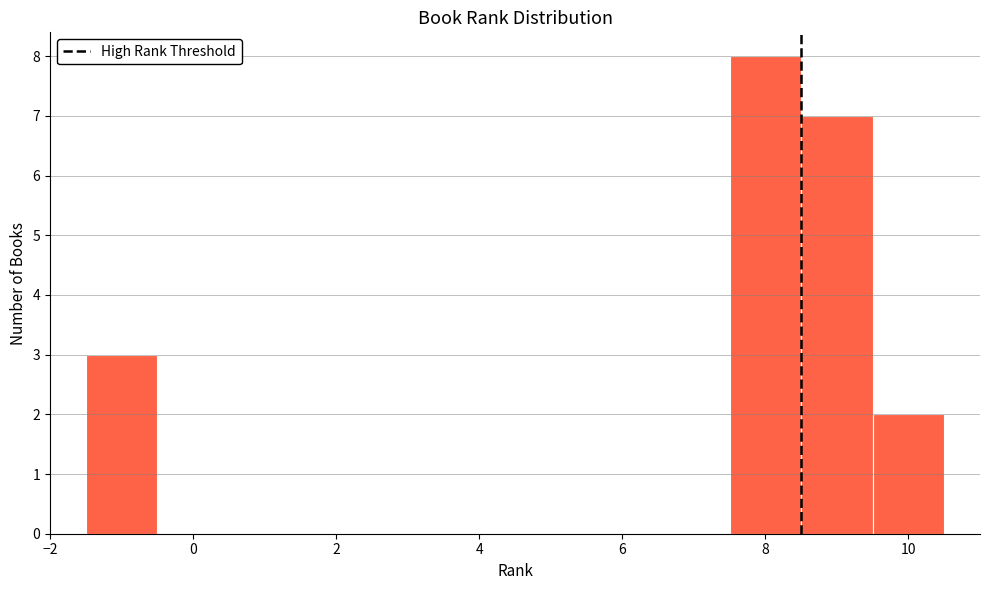

Which range on the x-axis has the tallest bar?

7.5 to 8.5